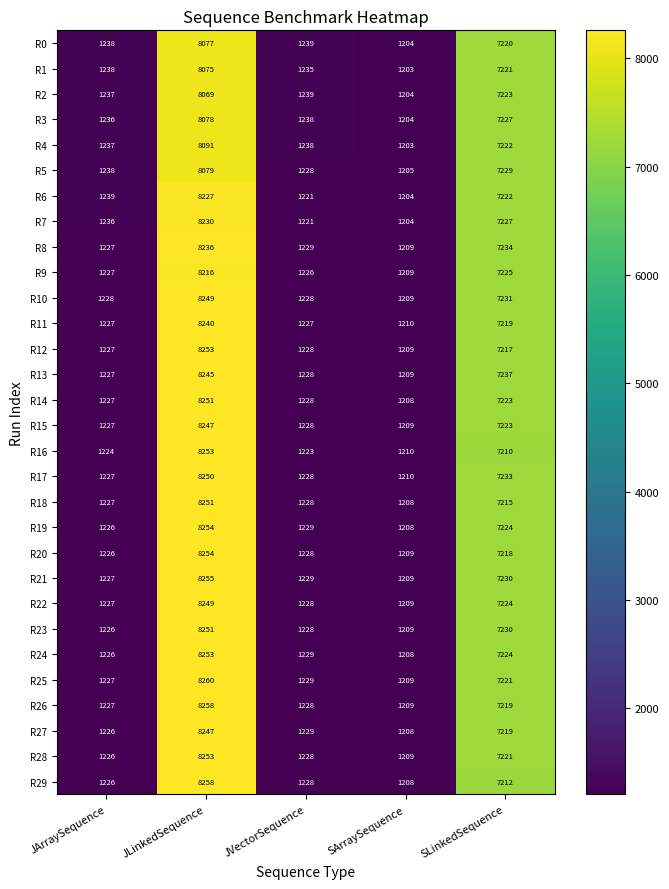

True or false: R5 has a value of 10855 at SLinkedSequence.

False